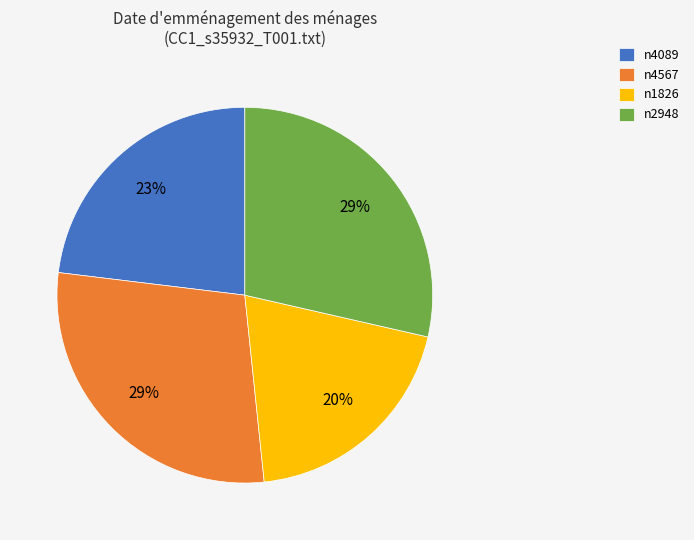

How many segments does this pie chart have?

4